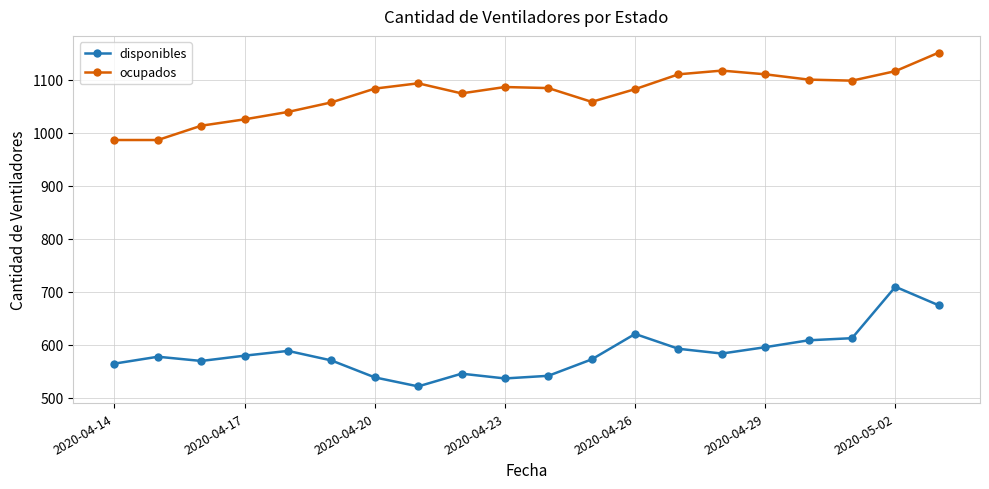

In disponibles, how many points are higher than both neighbors (excluding endpoints)?

5